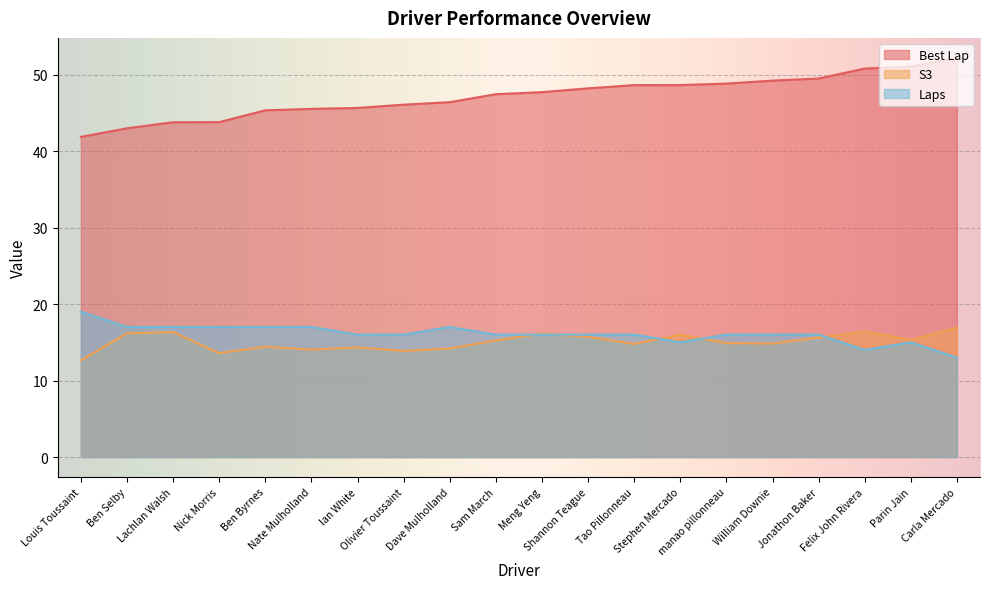

What is the label of the 1st point from the left?

Louis Toussaint